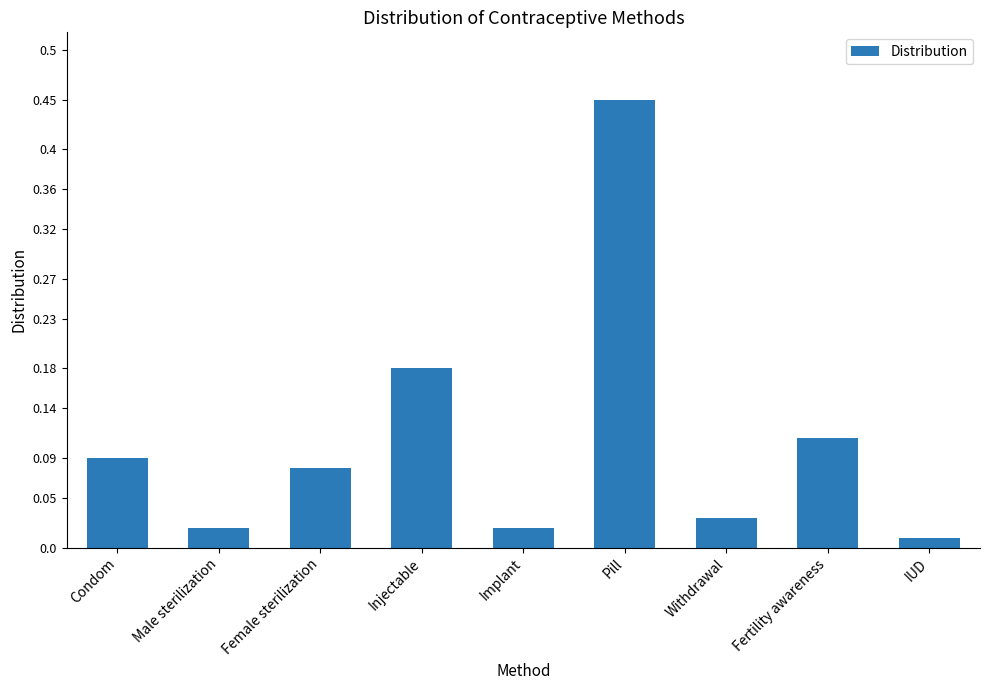

What position from the left is Withdrawal?

7